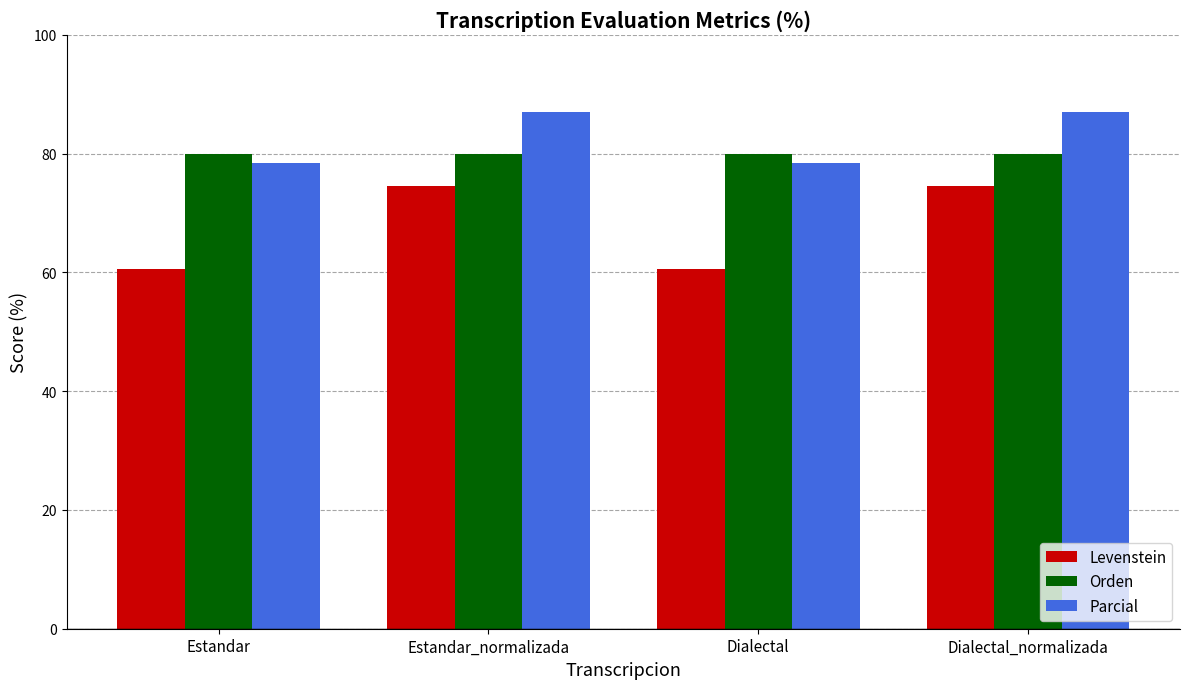

Which series has the widest spread of values?

Levenstein